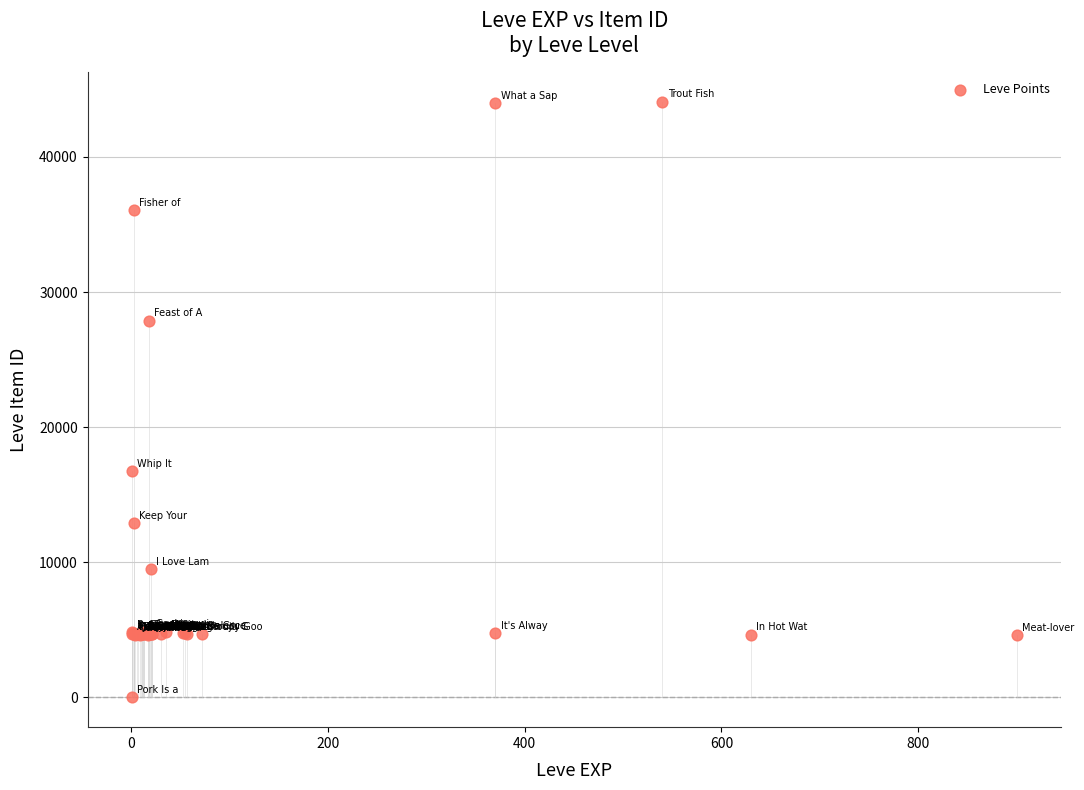

What Y value in the scatter plot is closest to 22050?

16734